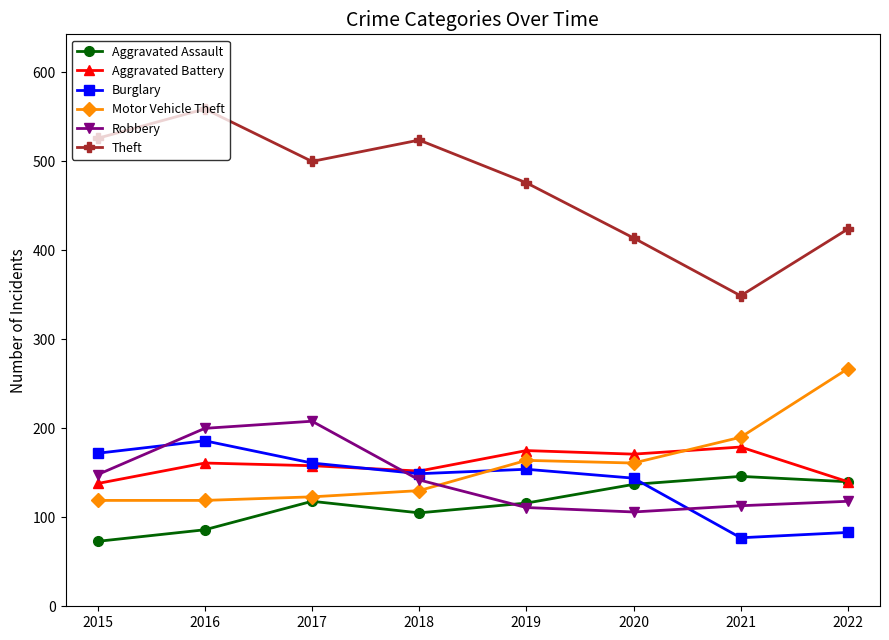

What is the sum of all Robbery values?

1146